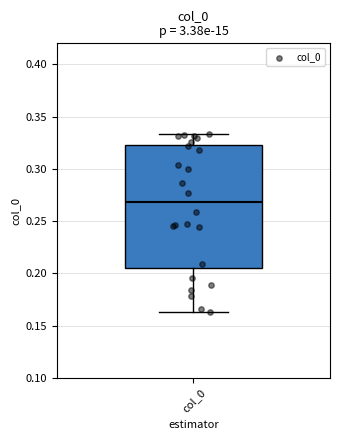

Where does the median line of the box for col_0 sit on the y-axis? The values are not printed on the chart, so give them approximately, as read against the axis.

0.270